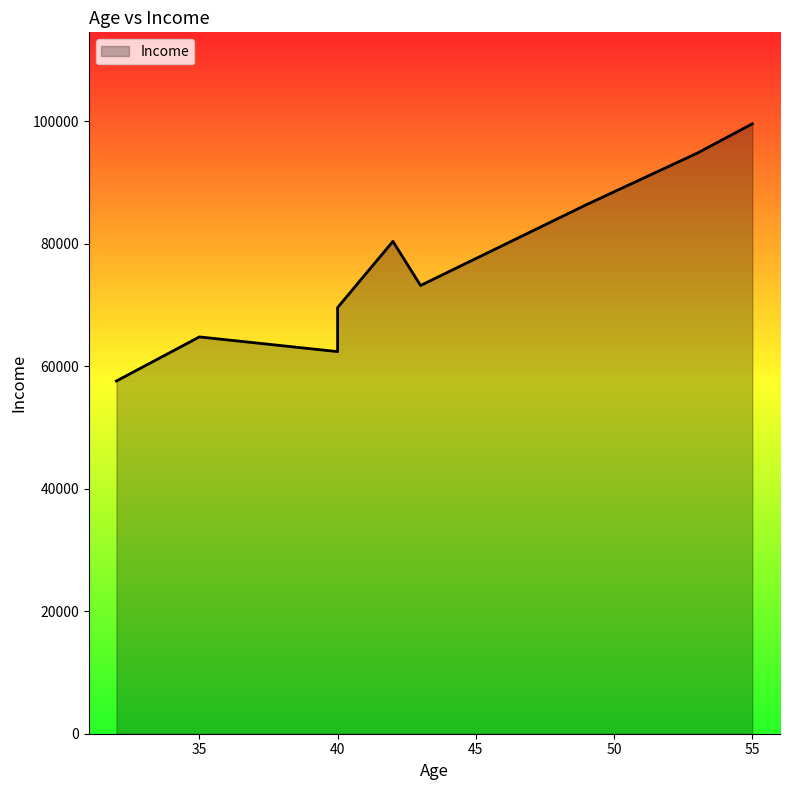

Which label corresponds to the smallest value in the chart?

32